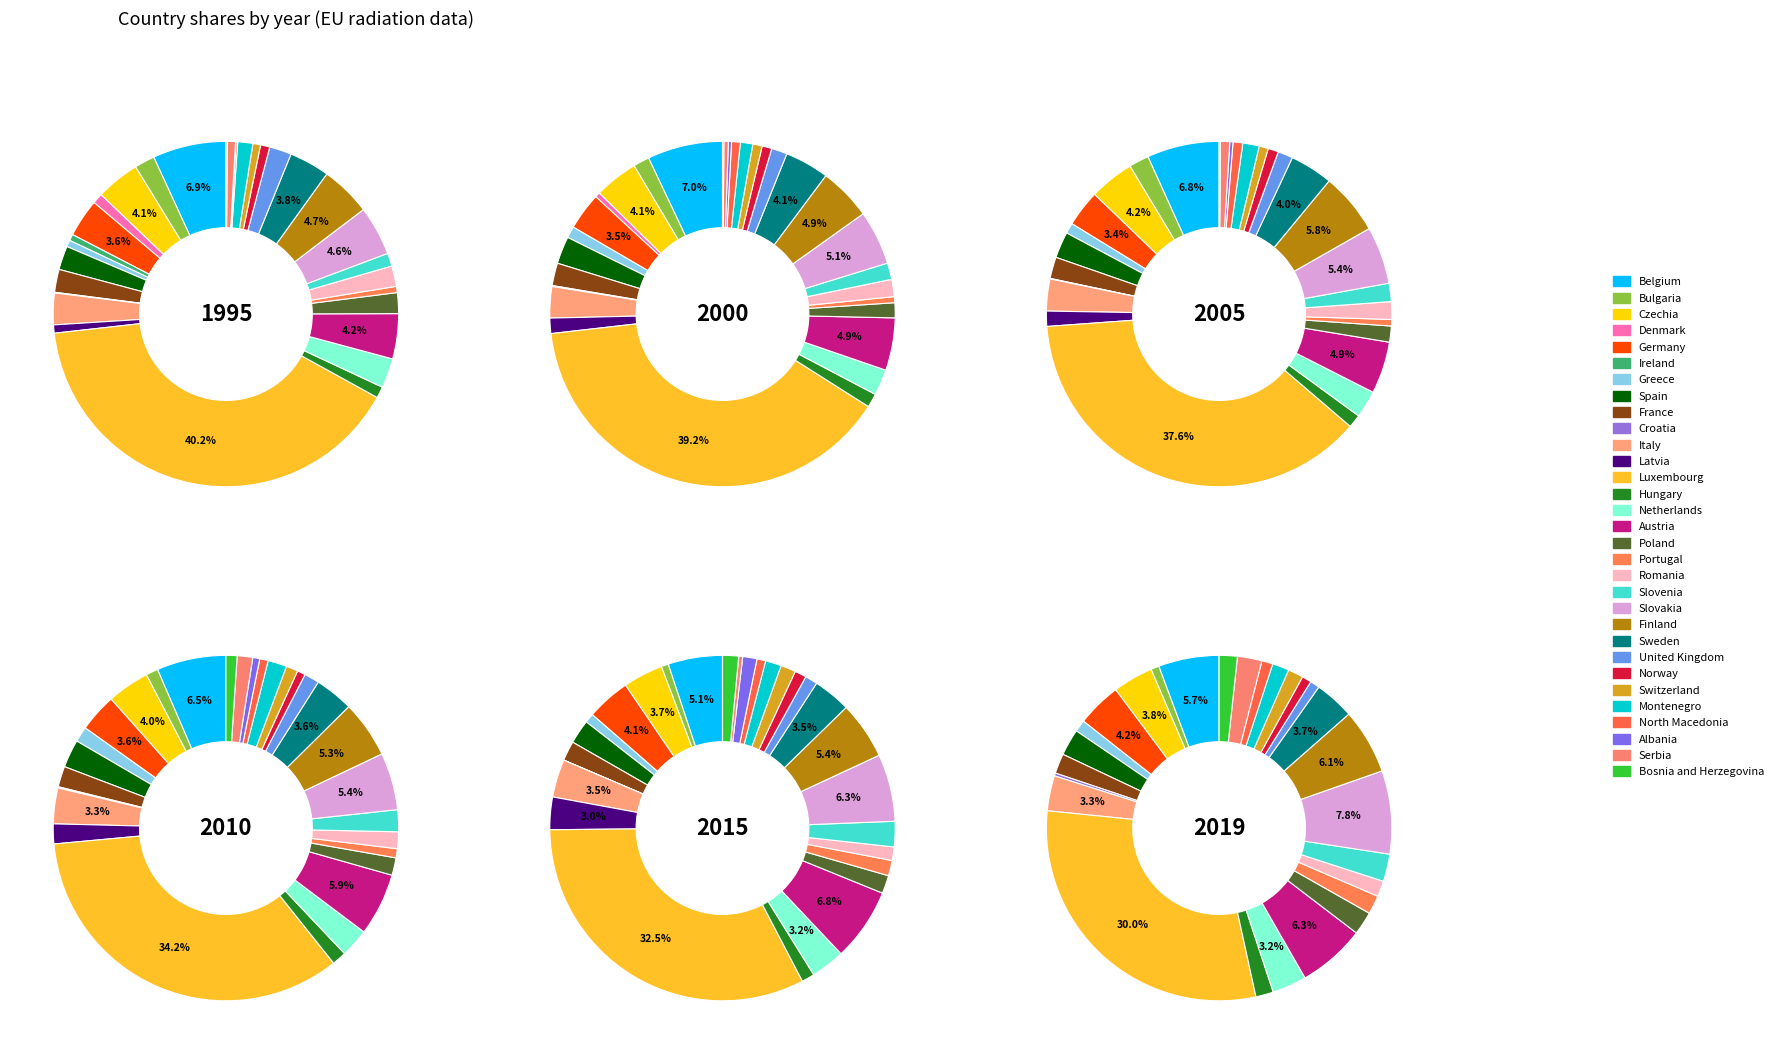

To the nearest percent, what portion does Luxembourg represent?

34%